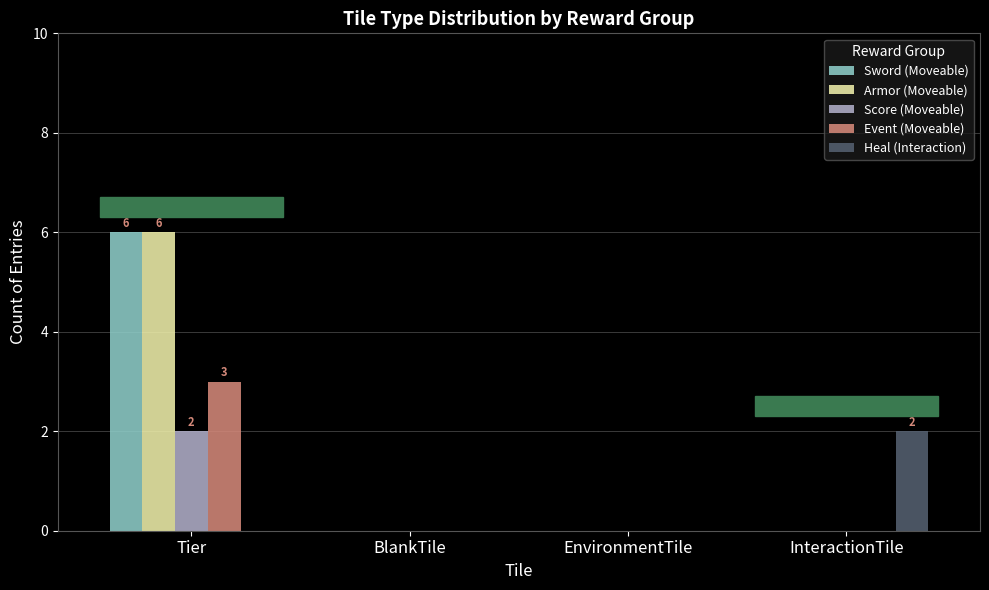

Reading left to right, list all the values displayed in this chart.

Sword (Moveable): 6	0	0	0
Armor (Moveable): 6	0	0	0
Score (Moveable): 2	0	0	0
Event (Moveable): 3	0	0	0
Heal (Interaction): 0	0	0	2